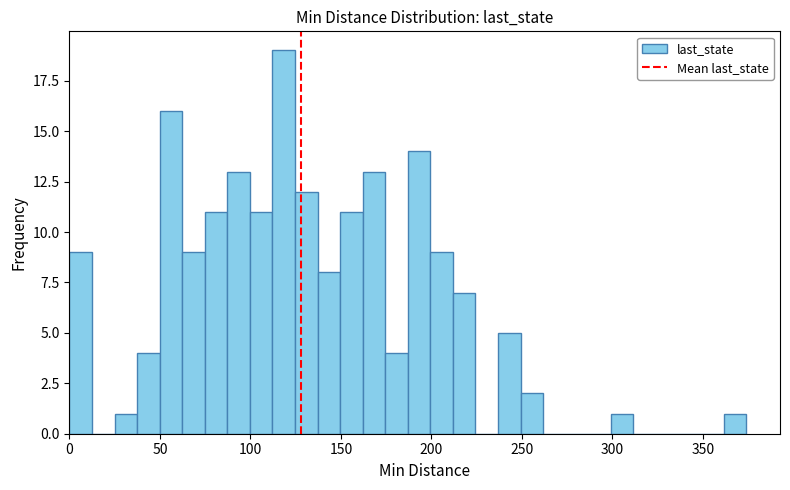

Around what value on the x-axis is the tallest bar? Give the approximate position of its centre, as read against the axis.

120